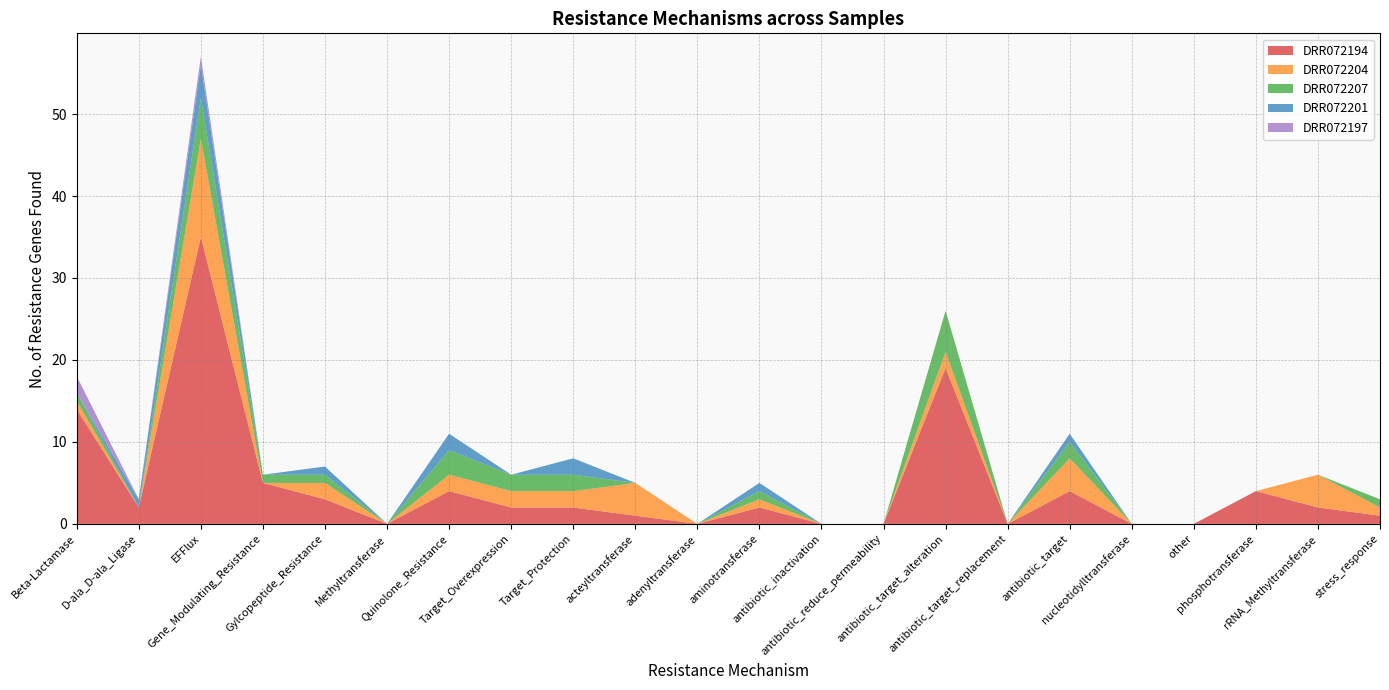

Reading left to right, transcribe all the data shown in this chart.

DRR072194: Beta-Lactamase=14	D-ala_D-ala_Ligase=2	EFFlux=35	Gene_Modulating_Resistance=5	Gylcopeptide_Resistance=3	Methyltransferase=0	Quinolone_Resistance=4	Target_Overexpression=2	Target_Protection=2	acteyltransferase=1	adenyltransferase=0	aminotransferase=2	antibiotic_inactivation=0	antibiotic_reduce_permeability=0	antibiotic_target_alteration=19	antibiotic_target_replacement=0	antibiotic_target=4	nucleotidylltransferase=0	other=0	phosphotransferase=4	rRNA_Methyltransferase=2	stress_response=1
DRR072204: Beta-Lactamase=1	D-ala_D-ala_Ligase=0	EFFlux=12	Gene_Modulating_Resistance=0	Gylcopeptide_Resistance=2	Methyltransferase=0	Quinolone_Resistance=2	Target_Overexpression=2	Target_Protection=2	acteyltransferase=4	adenyltransferase=0	aminotransferase=1	antibiotic_inactivation=0	antibiotic_reduce_permeability=0	antibiotic_target_alteration=2	antibiotic_target_replacement=0	antibiotic_target=4	nucleotidylltransferase=0	other=0	phosphotransferase=0	rRNA_Methyltransferase=4	stress_response=1
DRR072207: Beta-Lactamase=1	D-ala_D-ala_Ligase=0	EFFlux=5	Gene_Modulating_Resistance=1	Gylcopeptide_Resistance=1	Methyltransferase=0	Quinolone_Resistance=3	Target_Overexpression=2	Target_Protection=2	acteyltransferase=0	adenyltransferase=0	aminotransferase=1	antibiotic_inactivation=0	antibiotic_reduce_permeability=0	antibiotic_target_alteration=5	antibiotic_target_replacement=0	antibiotic_target=2	nucleotidylltransferase=0	other=0	phosphotransferase=0	rRNA_Methyltransferase=0	stress_response=1
DRR072201: Beta-Lactamase=0	D-ala_D-ala_Ligase=1	EFFlux=4	Gene_Modulating_Resistance=0	Gylcopeptide_Resistance=1	Methyltransferase=0	Quinolone_Resistance=2	Target_Overexpression=0	Target_Protection=2	acteyltransferase=0	adenyltransferase=0	aminotransferase=1	antibiotic_inactivation=0	antibiotic_reduce_permeability=0	antibiotic_target_alteration=0	antibiotic_target_replacement=0	antibiotic_target=1	nucleotidylltransferase=0	other=0	phosphotransferase=0	rRNA_Methyltransferase=0	stress_response=0
DRR072197: Beta-Lactamase=2	D-ala_D-ala_Ligase=0	EFFlux=1	Gene_Modulating_Resistance=0	Gylcopeptide_Resistance=0	Methyltransferase=0	Quinolone_Resistance=0	Target_Overexpression=0	Target_Protection=0	acteyltransferase=0	adenyltransferase=0	aminotransferase=0	antibiotic_inactivation=0	antibiotic_reduce_permeability=0	antibiotic_target_alteration=0	antibiotic_target_replacement=0	antibiotic_target=0	nucleotidylltransferase=0	other=0	phosphotransferase=0	rRNA_Methyltransferase=0	stress_response=0